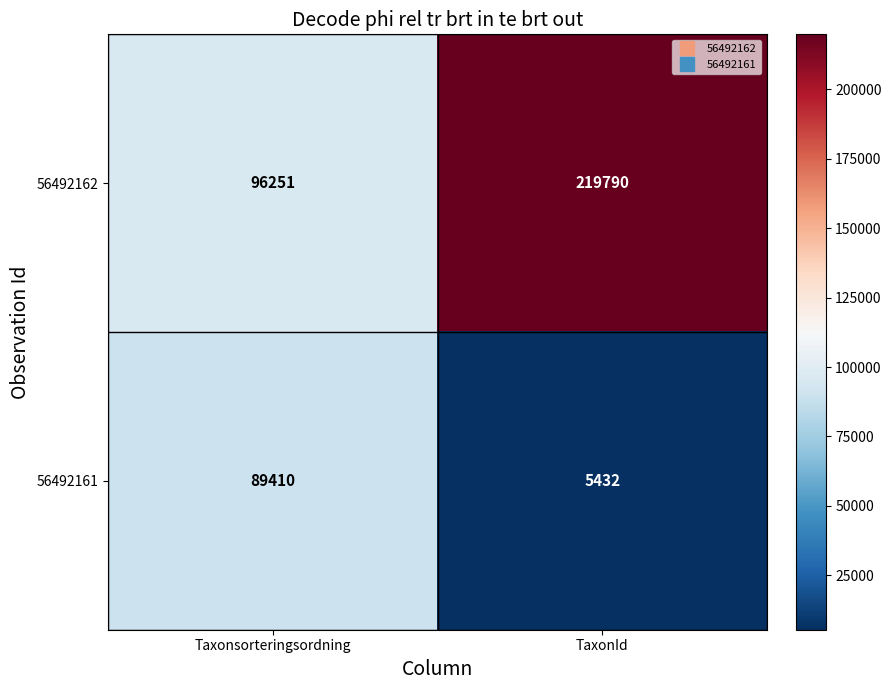

Is it true that 56492161 equals 120165 at Taxonsorteringsordning?

False